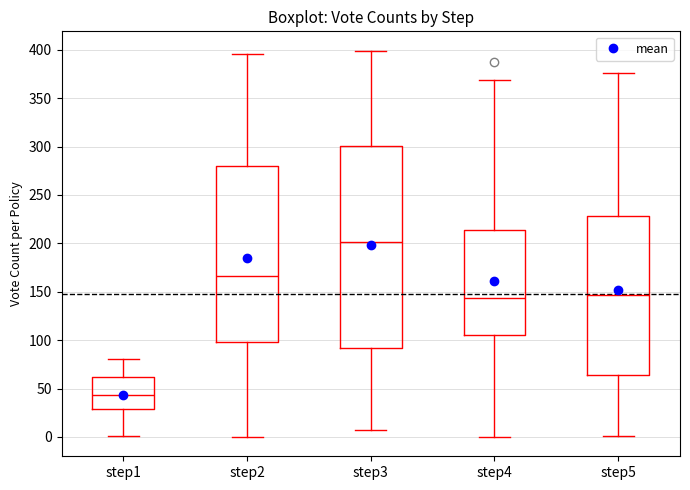

Which box is the tallest, from its lower edge to its upper edge?

step3